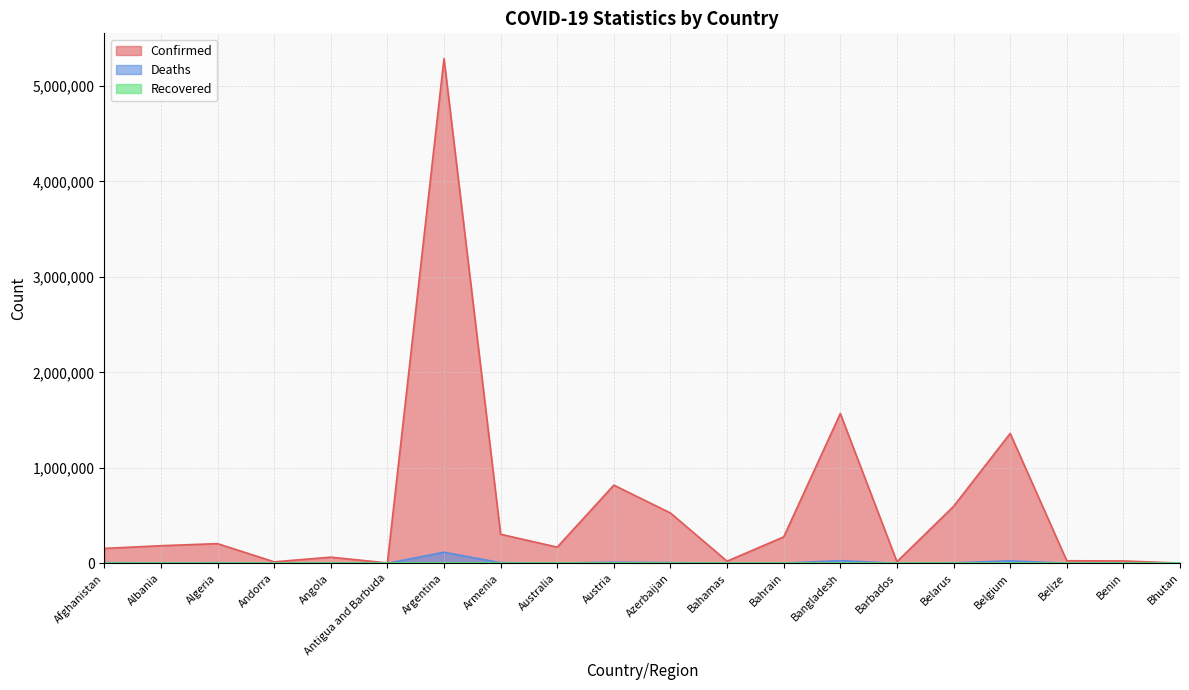

At which label is Confirmed closest to 2645034?

Bangladesh